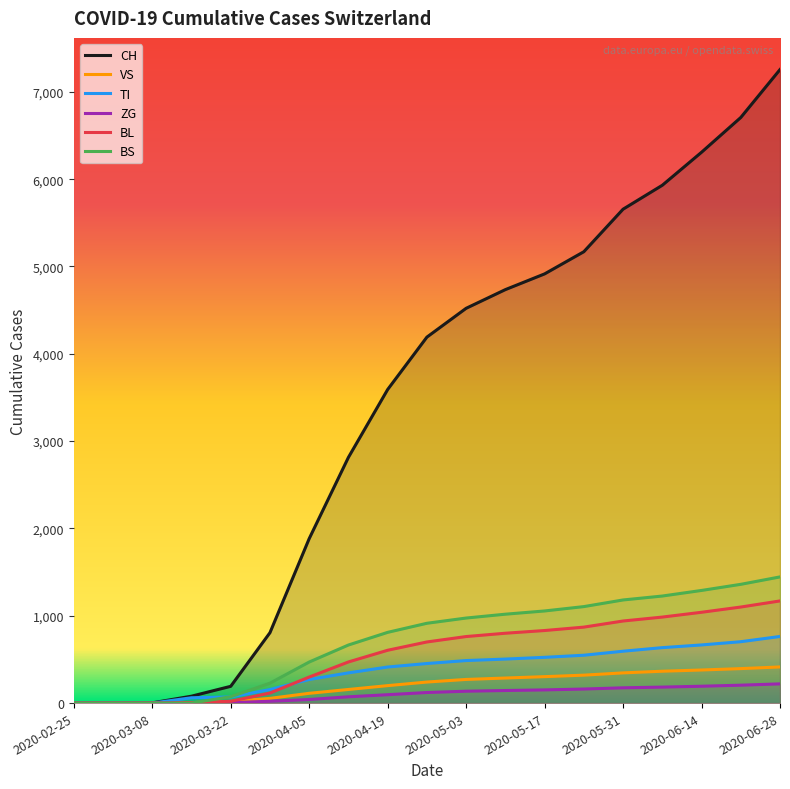

True or false: VS and TI cross at least once.

False